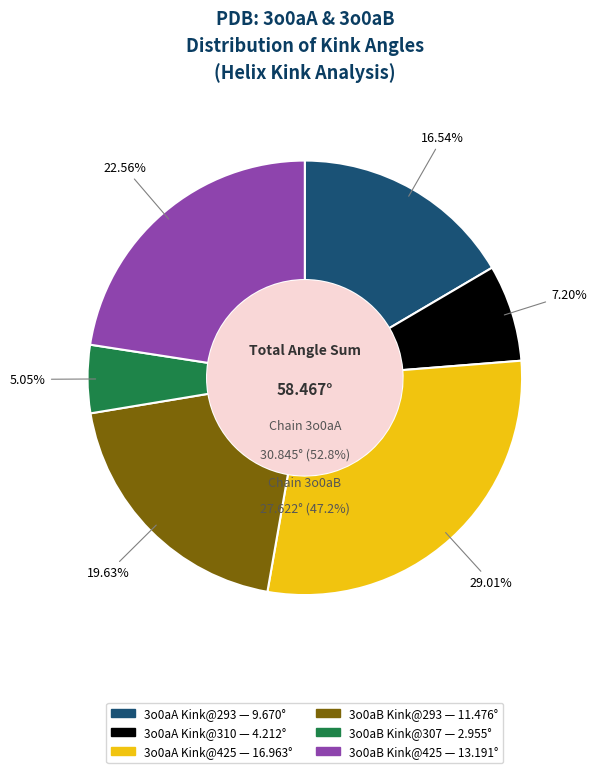

Which slice is the smallest?

3o0aB-307